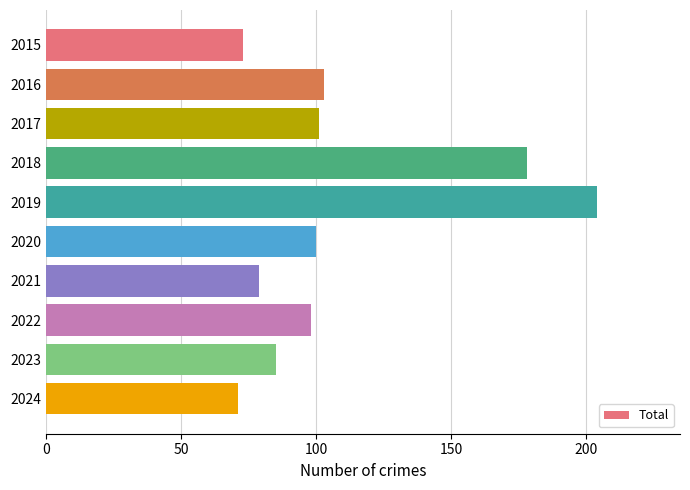

Reading bottom to top, transcribe all the data shown in this chart.

2024=71	2023=85	2022=98	2021=79	2020=100	2019=204	2018=178	2017=101	2016=103	2015=73